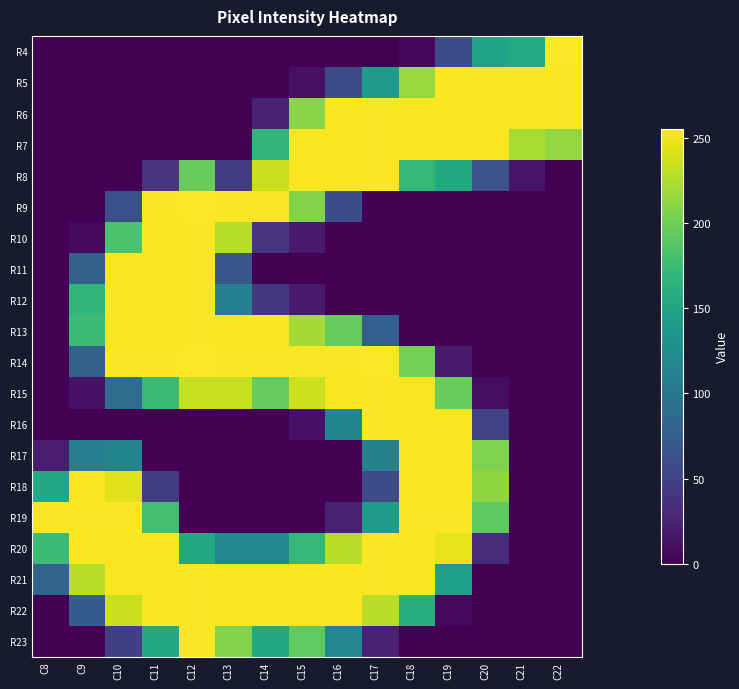

At how many categories does at least one series exceed 219?

15